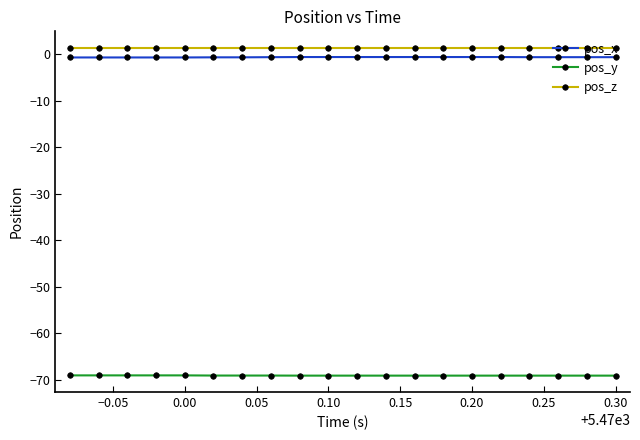

True or false: pos_x and pos_y cross at least once.

False